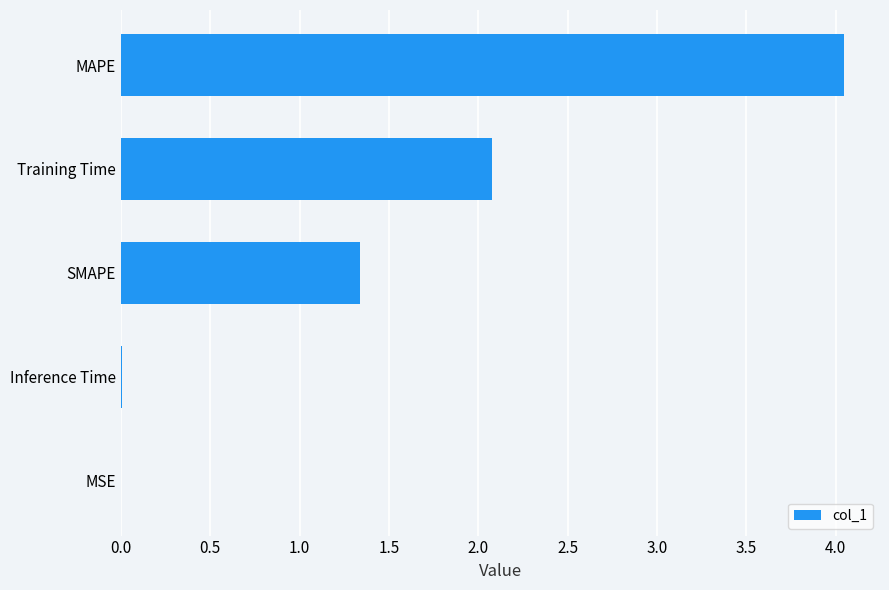

What is the sum of the values at SMAPE and Training Time?

3.4